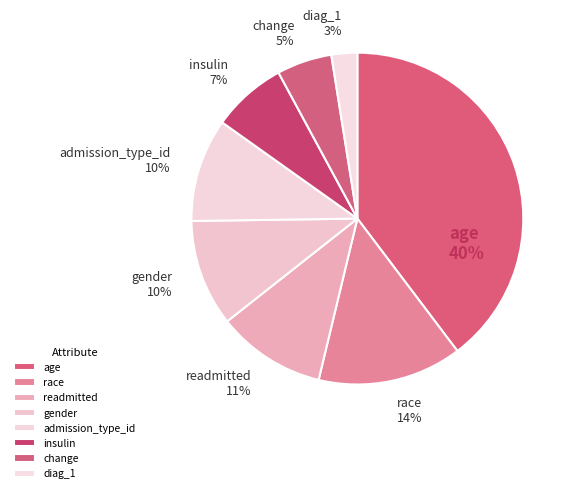

Is there a majority slice in this chart?

No